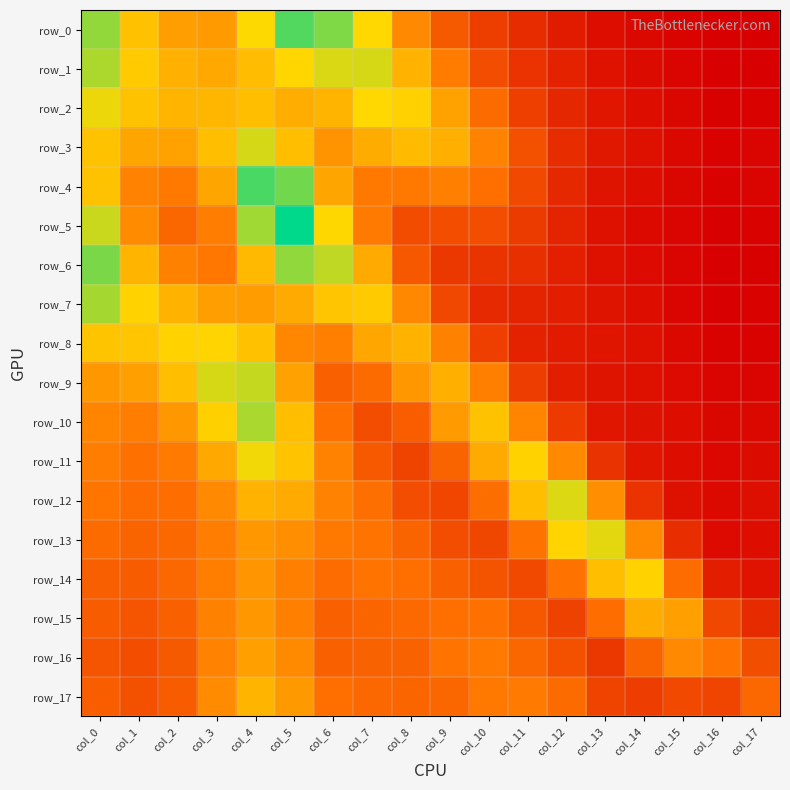

Between col_10 and col_13, which is larger?

col_10